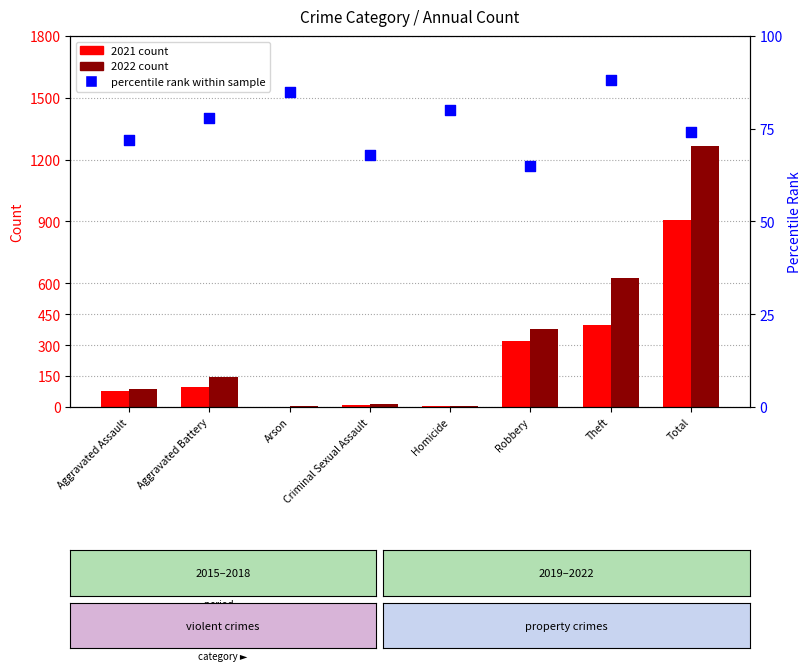

Between Aggravated Assault and Robbery, which is larger?

Aggravated Assault